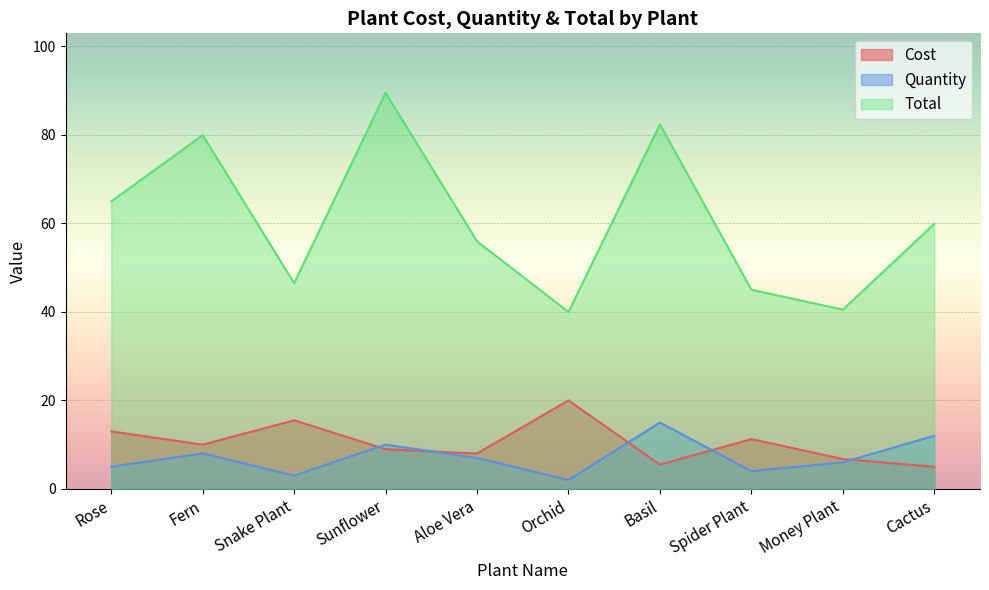

What is the minimum value shown in the chart?

2.0